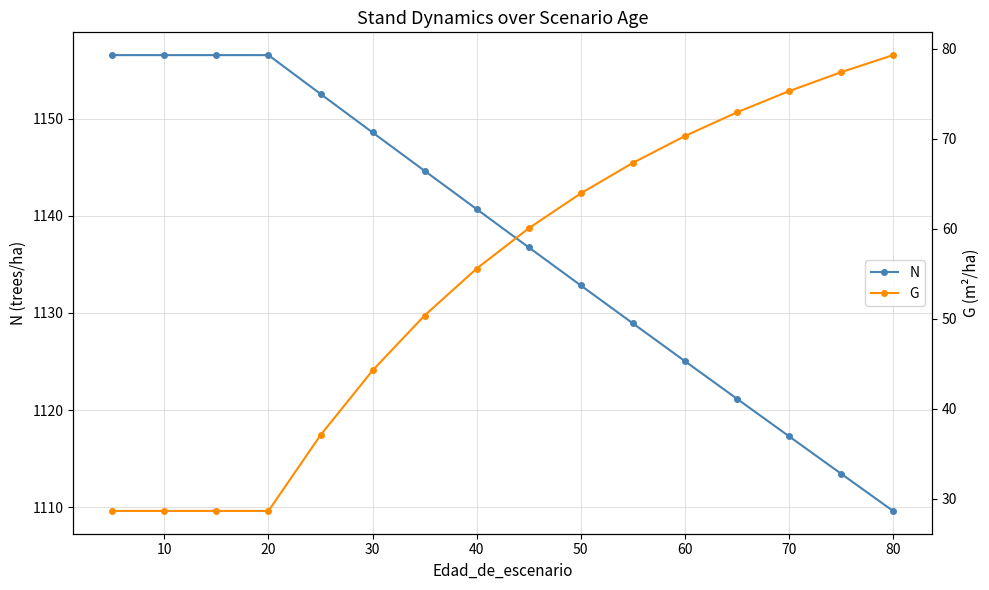

What are all the series names shown in the legend?

N, G